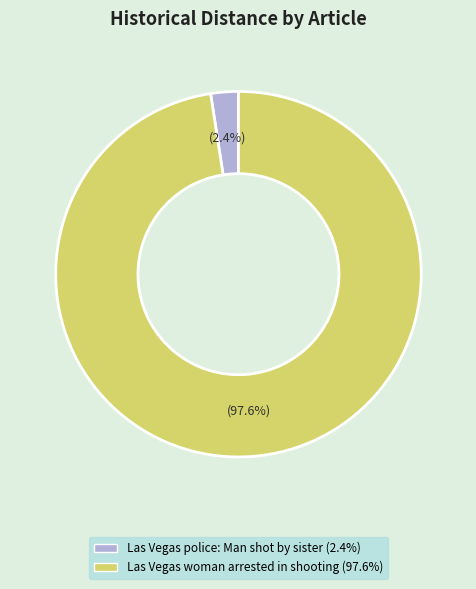

How many segments does this pie chart have?

2